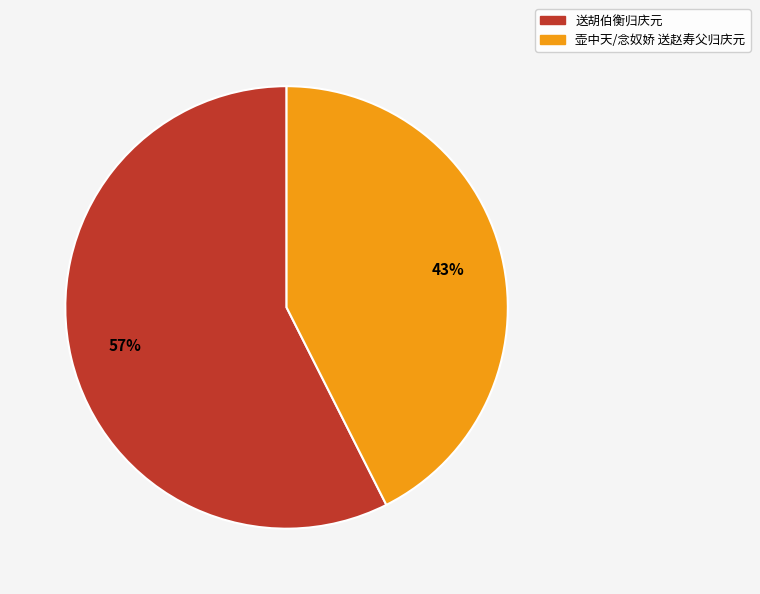

To the nearest percent, what is the average slice percentage?

50%